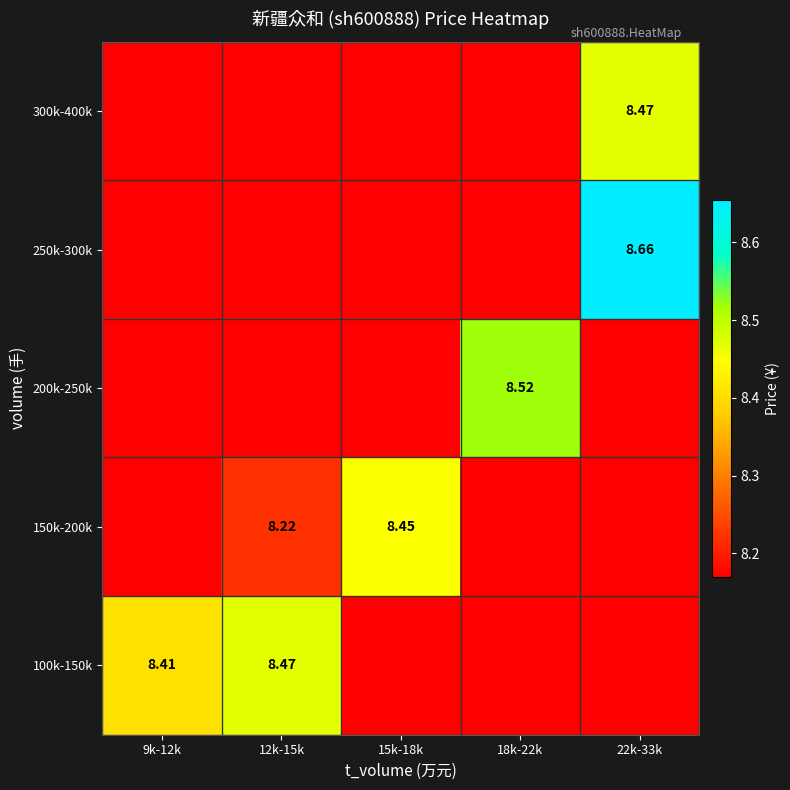

Is the value of 150k-200k at 12k-15k greater than the value of 100k-150k at 12k-15k?

No